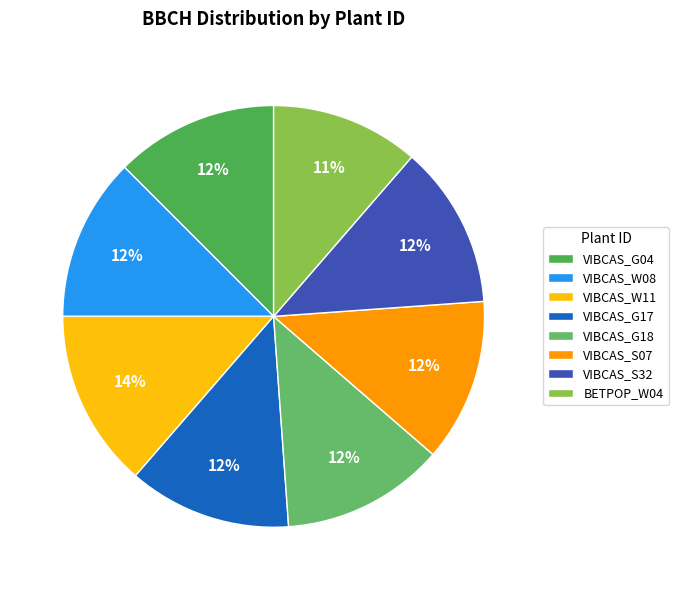

Rank the categories by value from lowest to highest.

BETPOP_W04, VIBCAS_G04, VIBCAS_W08, VIBCAS_G17, VIBCAS_G18, VIBCAS_S07, VIBCAS_S32, VIBCAS_W11